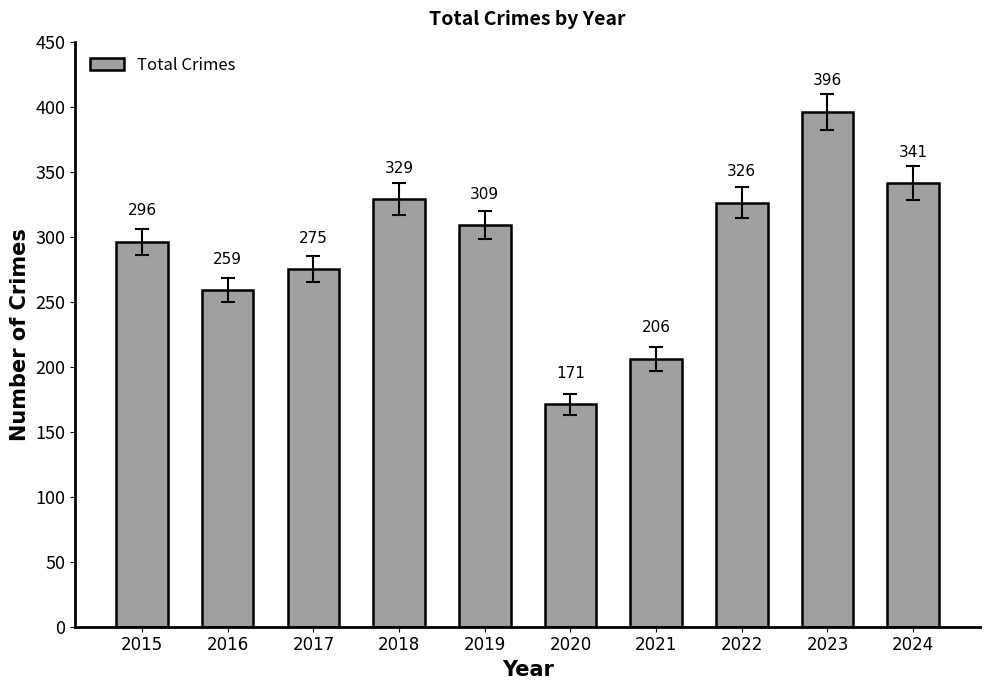

What is the sum of the values at 2024 and 2020?

512